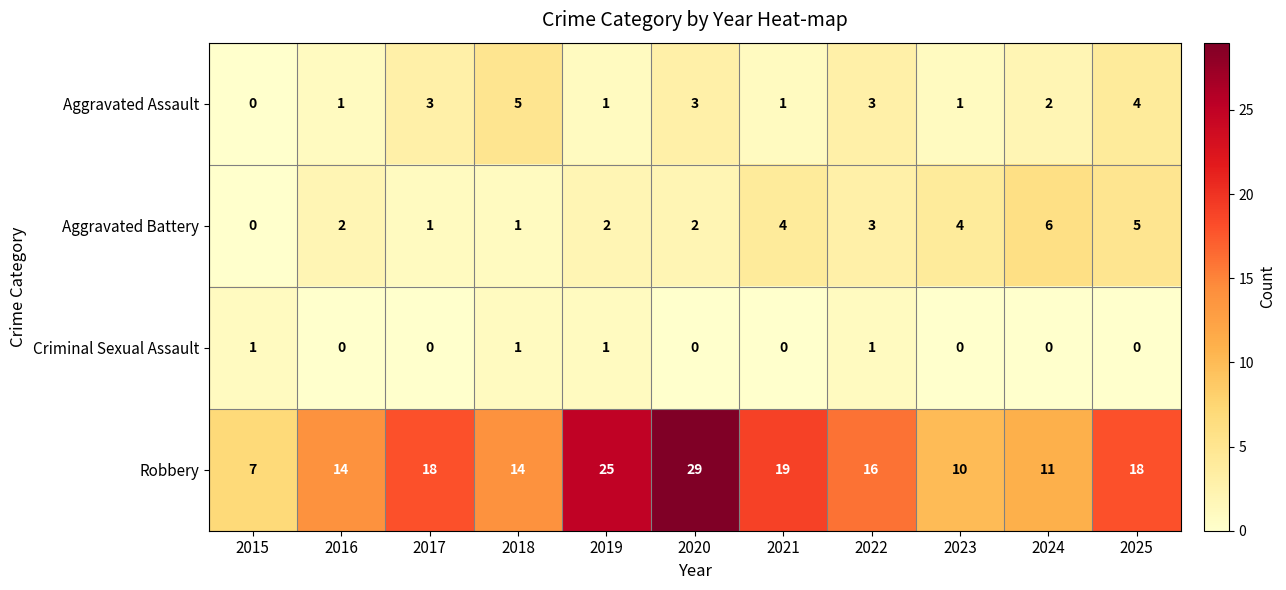

What is the spread (max minus min) of values at 2024?

11